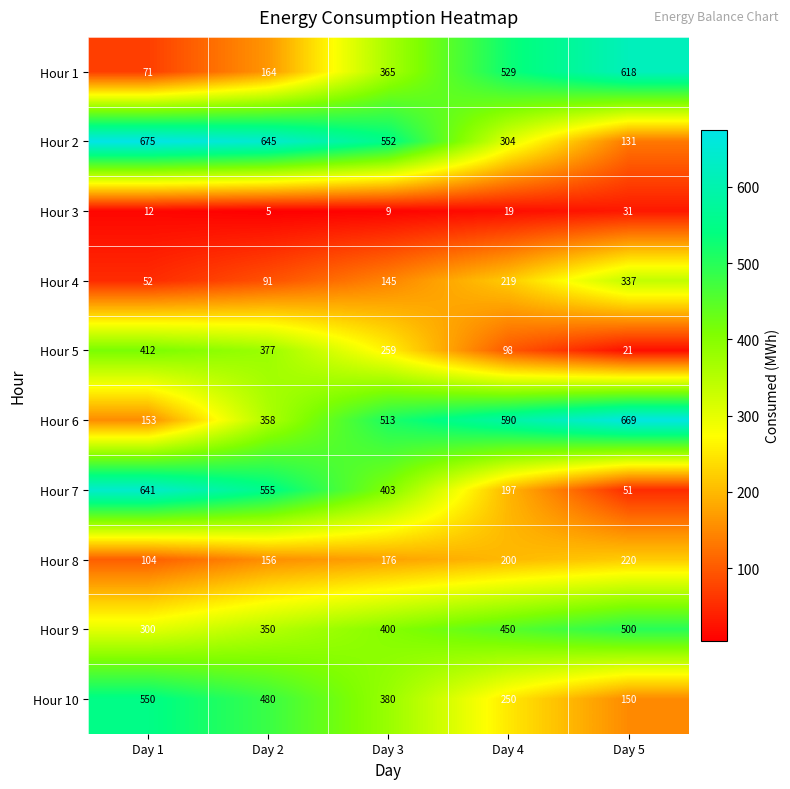

The Hour 10 series shows 550 at Day 1. True or false?

True